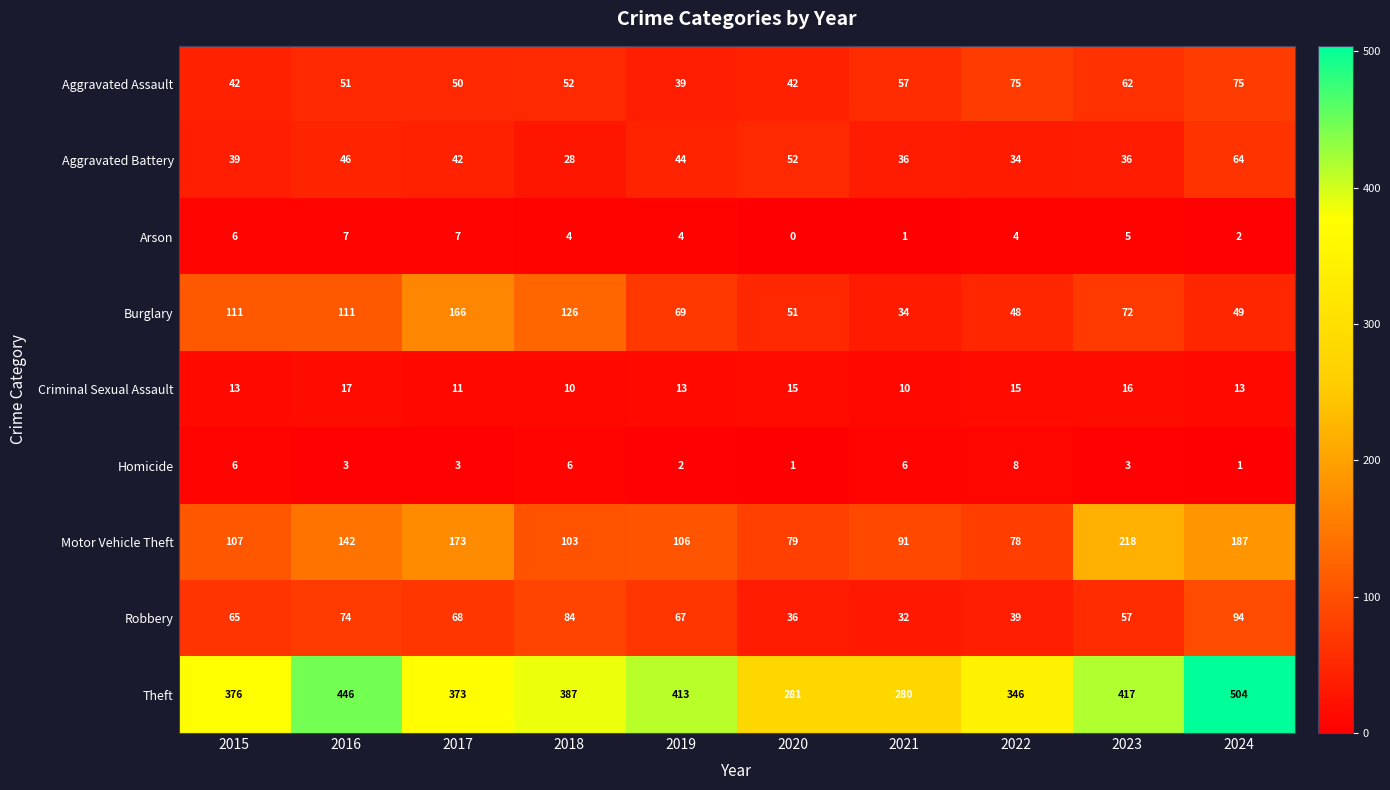

What is the difference between the maximum and minimum values in the Criminal Sexual Assault series?

7